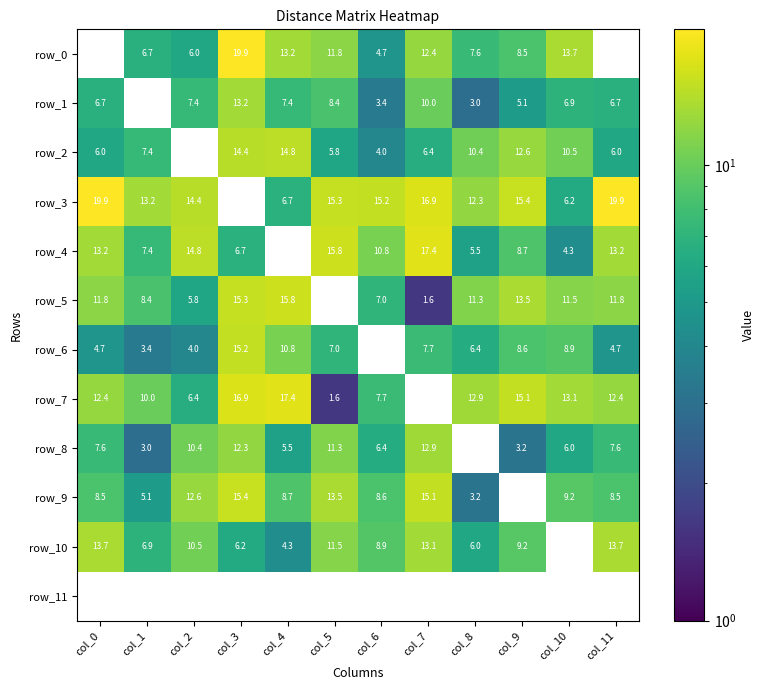

At which category does the chart reach its peak across all series?

col_3